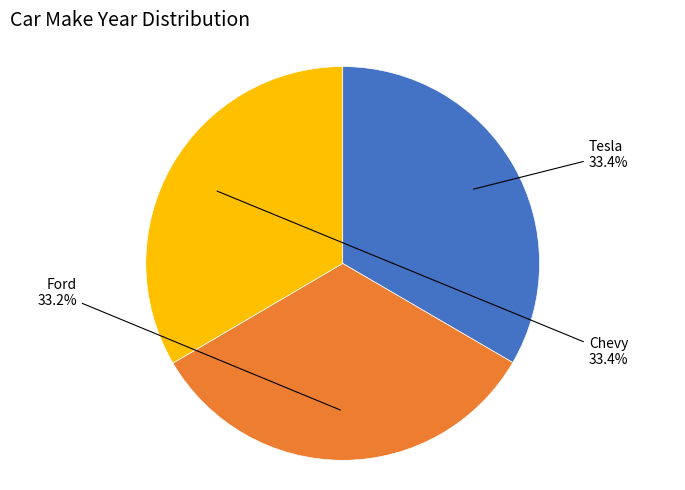

Is there a majority slice in this chart?

No